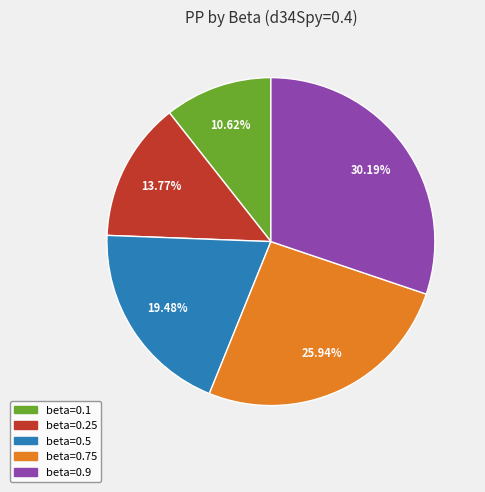

Is there any slice that represents more than half of the pie?

No